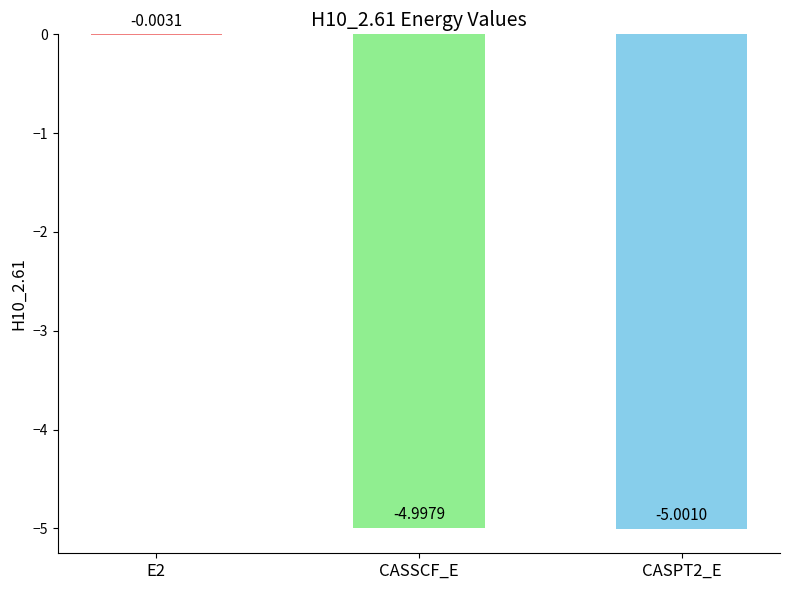

What is the sum of all values?

-10.0